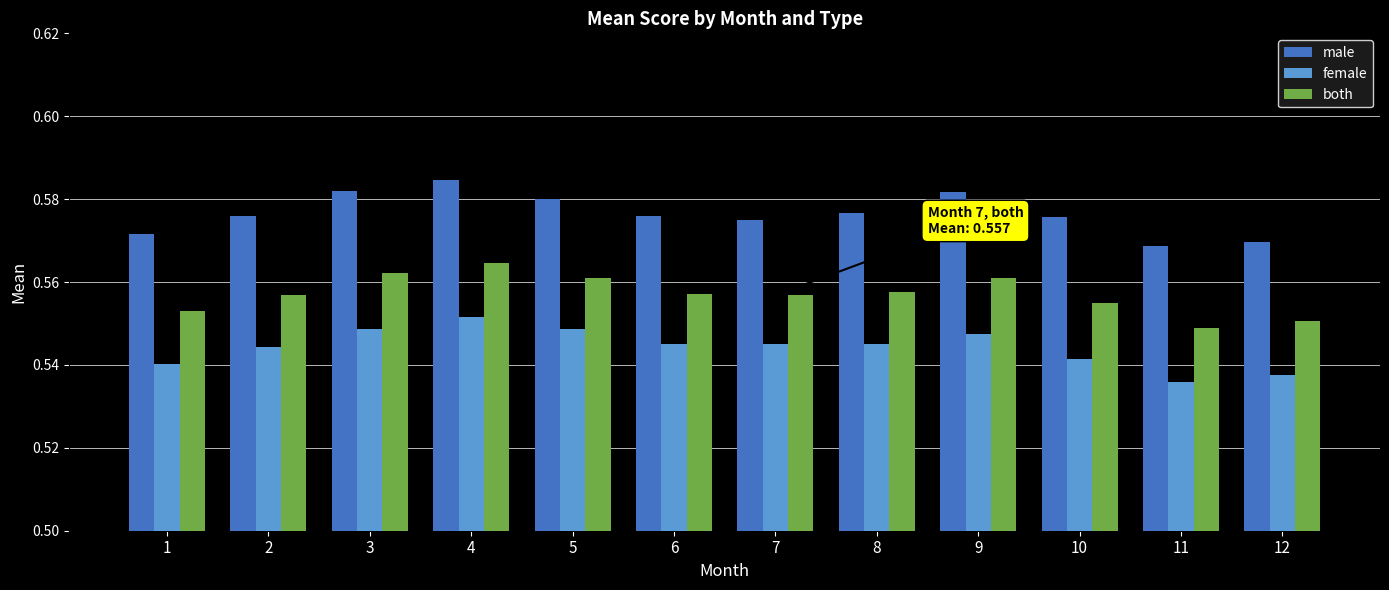

Between 4 and 11, which series saw the biggest shift?

male